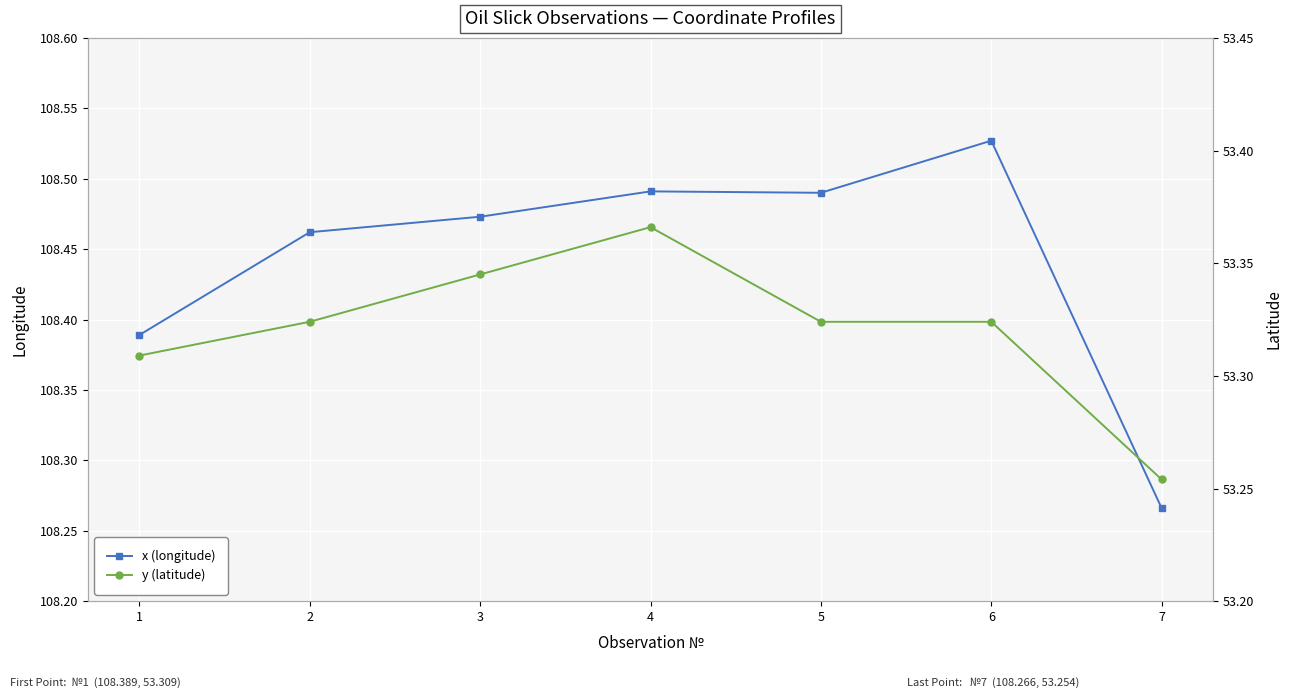

What is the average value of the x (longitude) series?

108.4